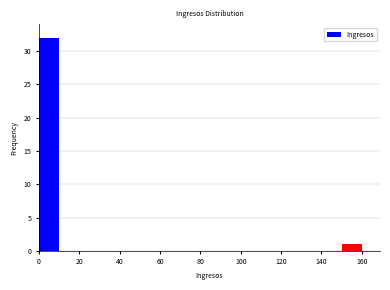

Reading left to right, list every bar in this chart as the range it spans on the x-axis followed by its height. The values are not printed on the chart, so give them approximately, as read against the axis.

0 to 10: 32
10 to 20: 0
20 to 30: 0
30 to 40: 0
40 to 50: 0
50 to 60: 0
60 to 70: 0
70 to 80: 0
80 to 90: 0
90 to 100: 0
100 to 110: 0
110 to 120: 0
120 to 130: 0
130 to 140: 0
140 to 150: 0
150 to 160: 1